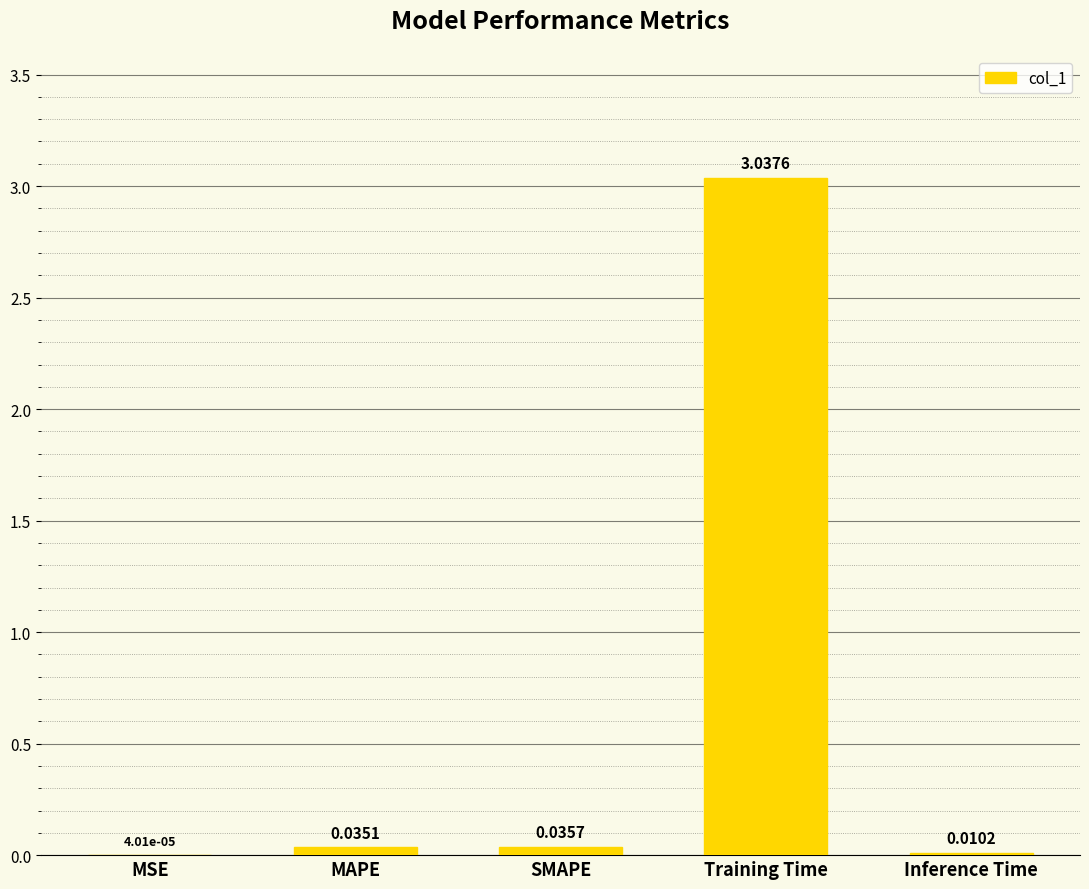

What is the sum of all values?

3.1